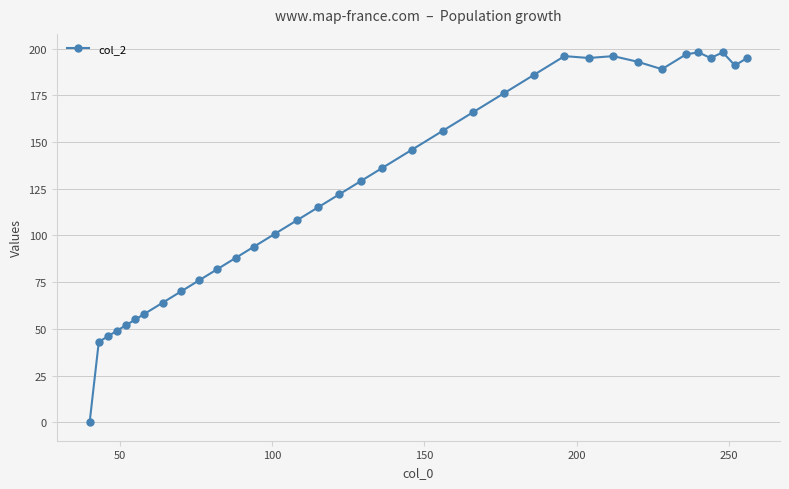

What is the greatest value displayed?

198